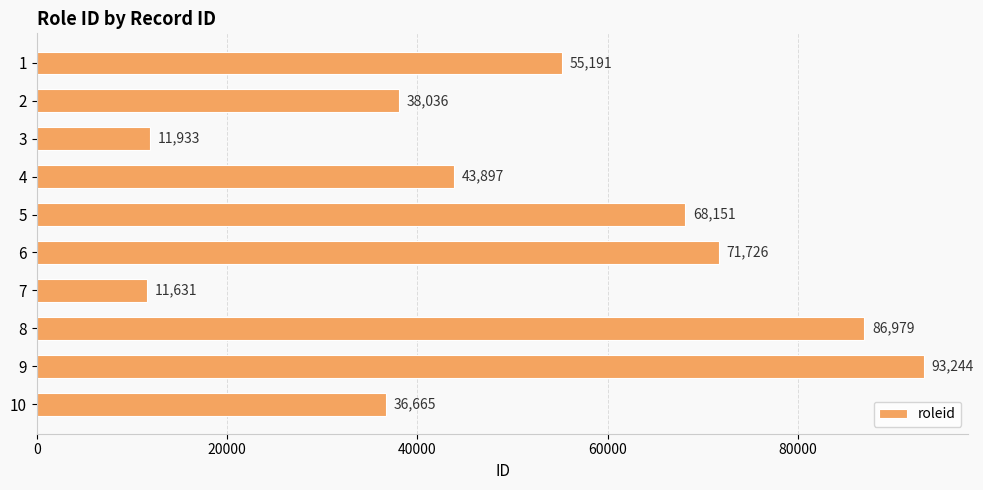

What is the average value?

51745